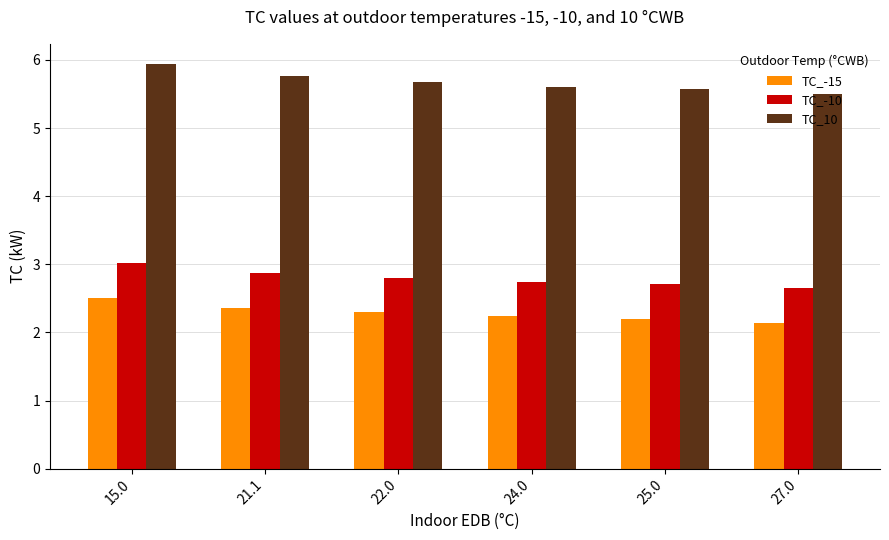

How many categories are shown in the chart?

6